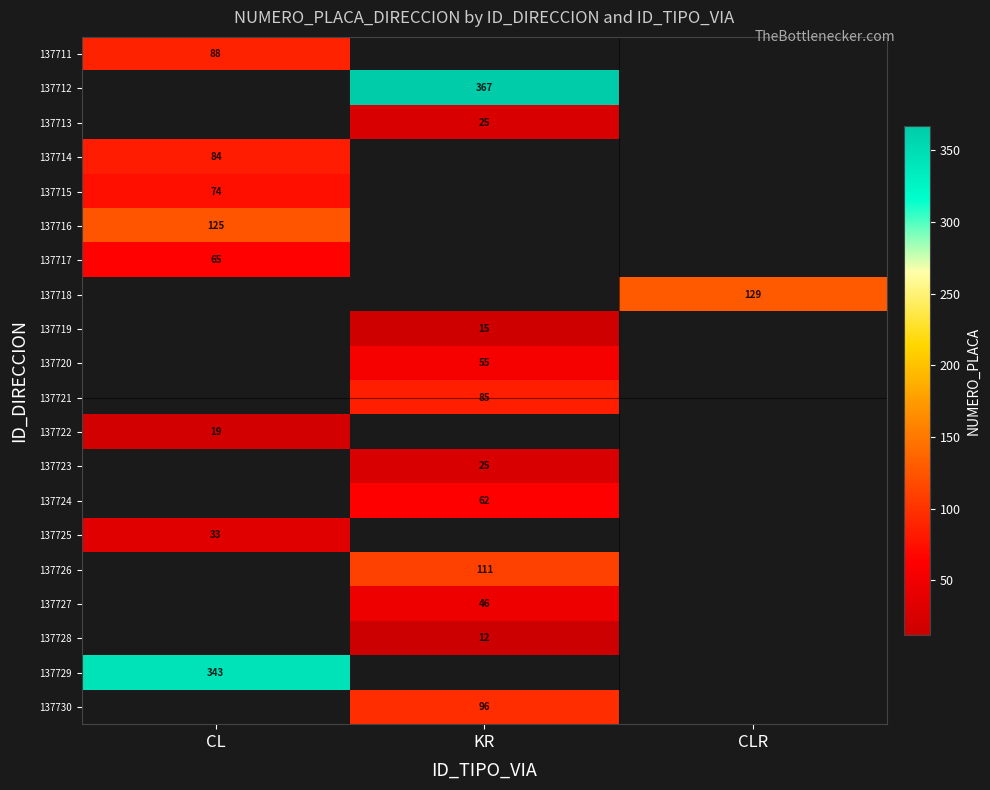

At which label does 137714 reach its minimum?

CL